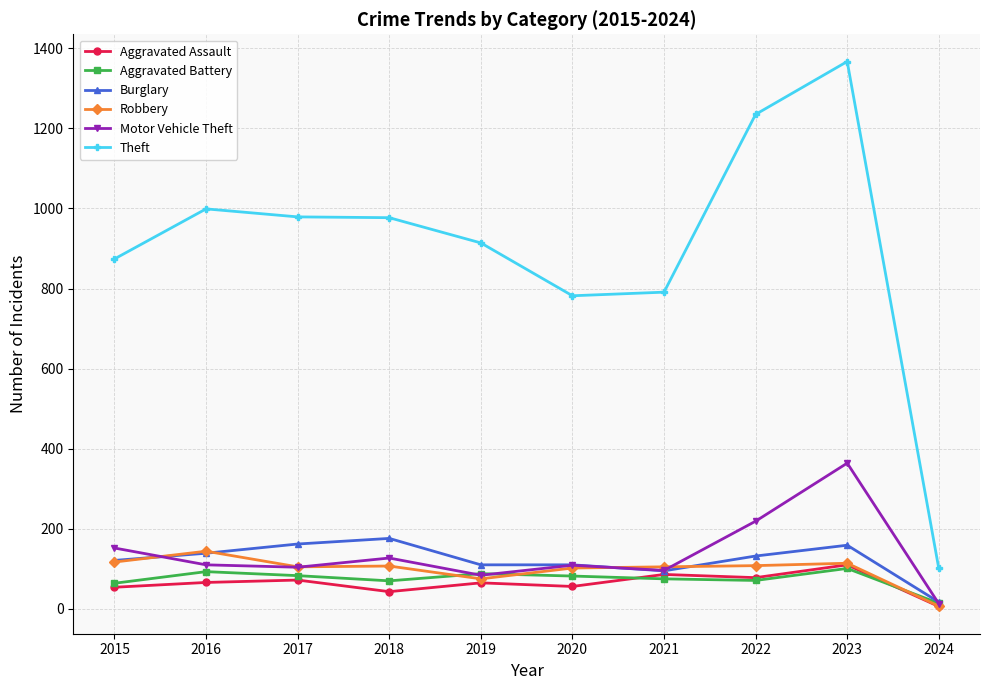

True or false: Motor Vehicle Theft has a value of 85 at 2015.

False